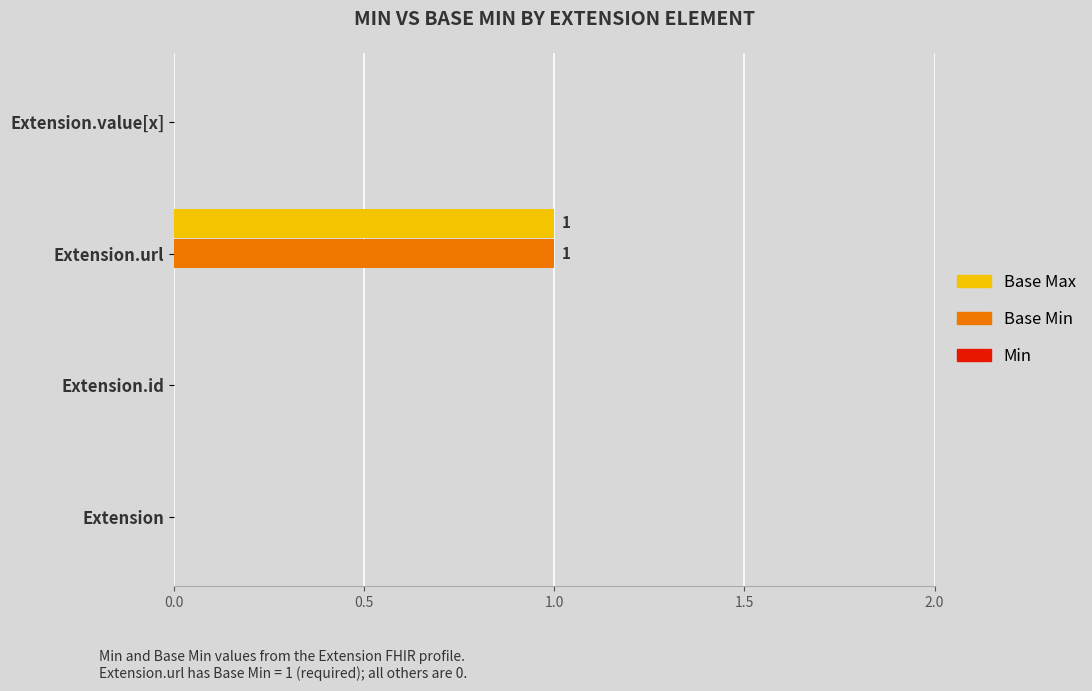

At which category is the sum across all series the highest?

Extension.url